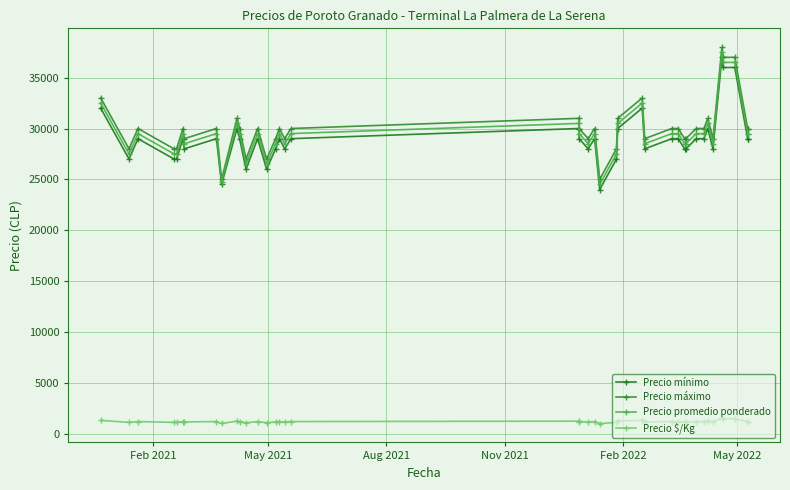

What is the value of the Precio máximo point at the 5th from the left?

28000